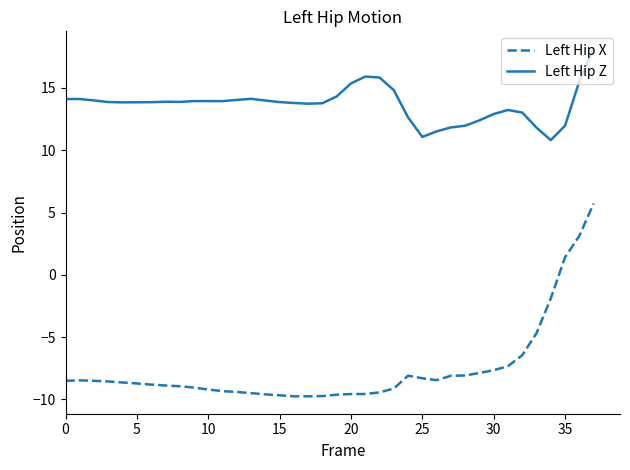

How many series are shown in this chart?

2